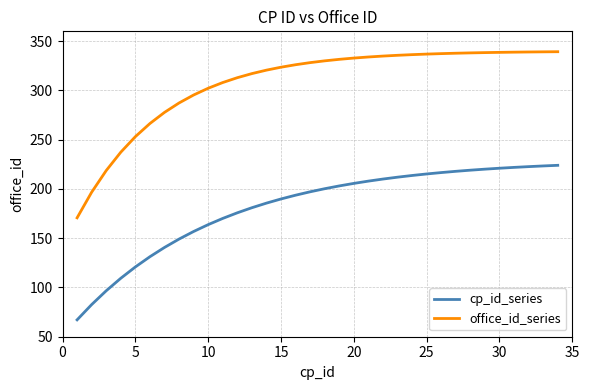

What is the minimum value for office_id_series?

170.7